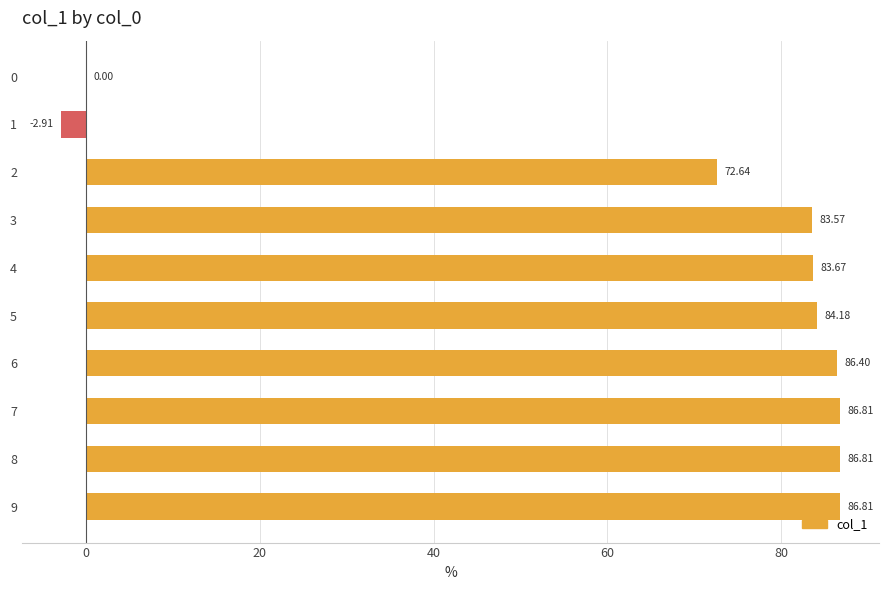

Is it true that the value at 9 is 146.8?

False